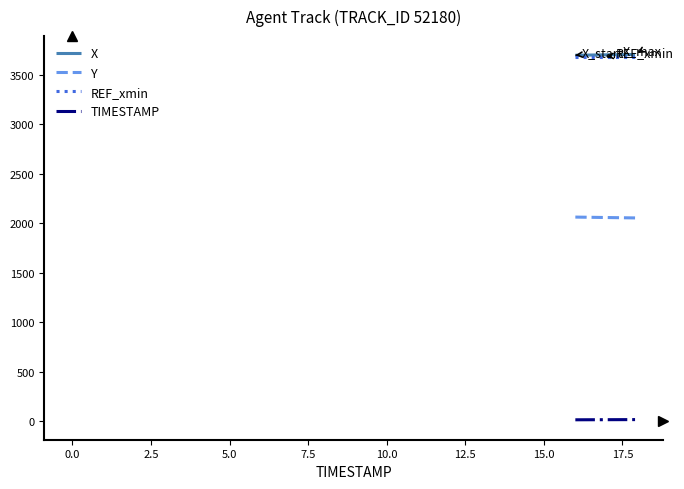

What is the highest value of the REF_xmin series?

3680.5